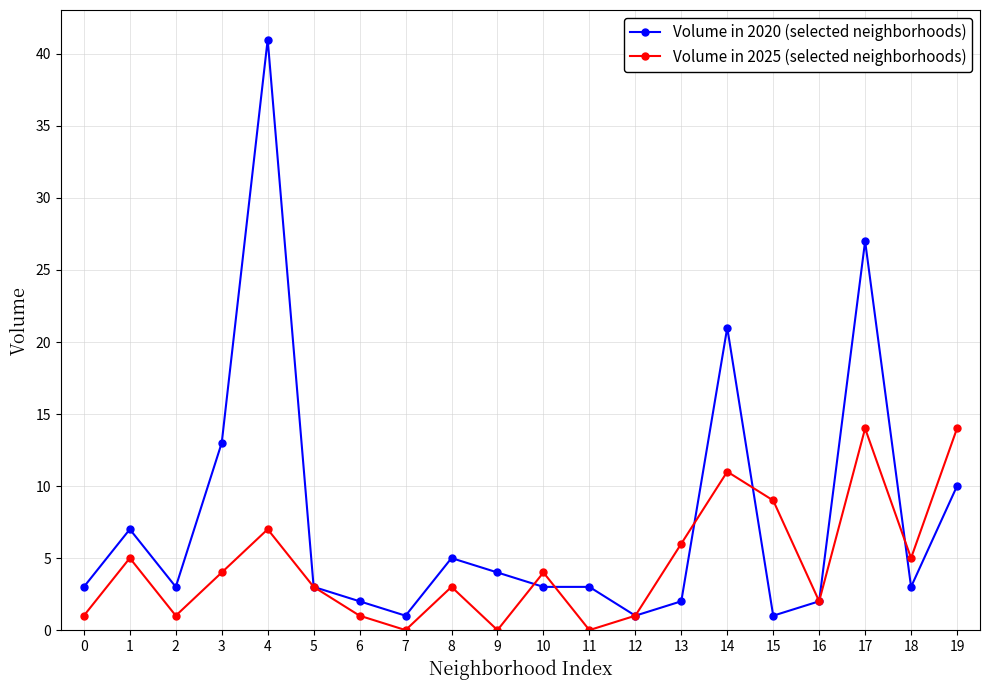

Reading left to right, list all the values displayed in this chart.

Volume in 2020 (selected neighborhoods): 3	7	3	13	41	3	2	1	5	4	3	3	1	2	21	1	2	27	3	10
Volume in 2025 (selected neighborhoods): 1	5	1	4	7	3	1	0	3	0	4	0	1	6	11	9	2	14	5	14